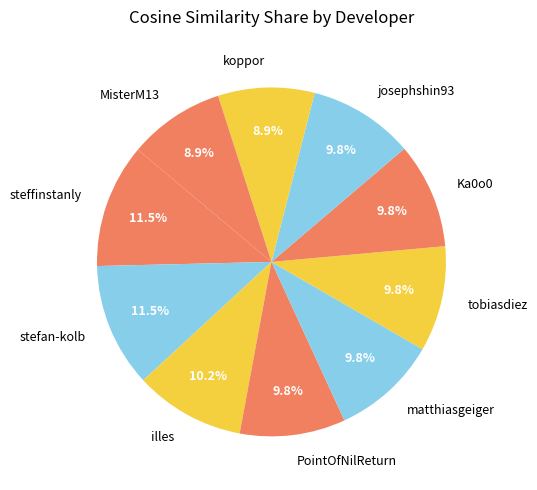

Does tobiasdiez represent more than half of the total?

No